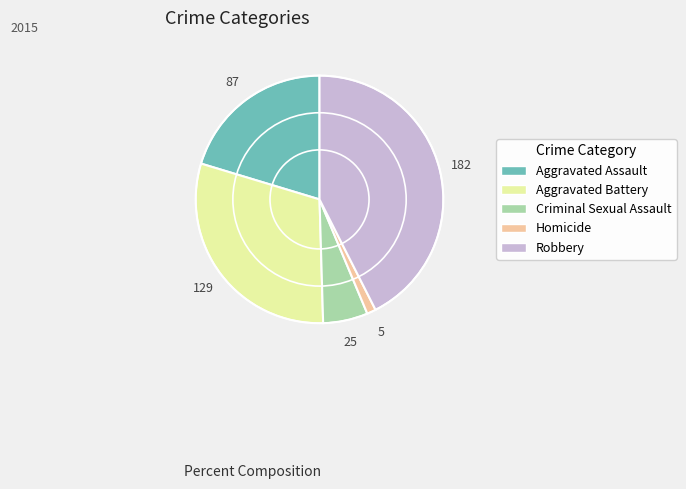

Is it true that Criminal Sexual Assault is 14% of the pie?

False